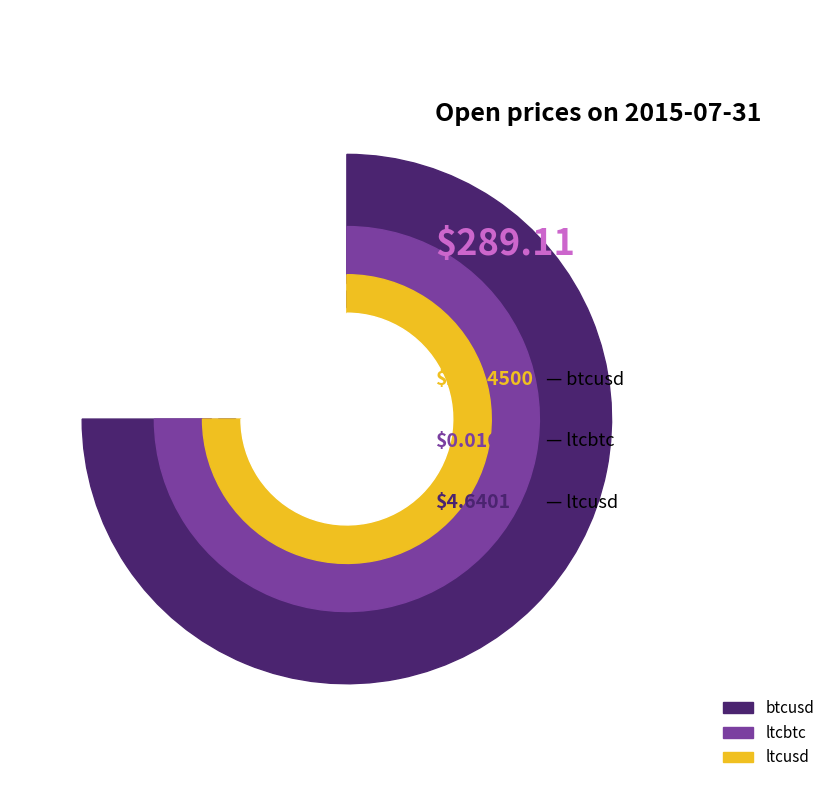

What is the largest slice in the pie chart?

btcusd